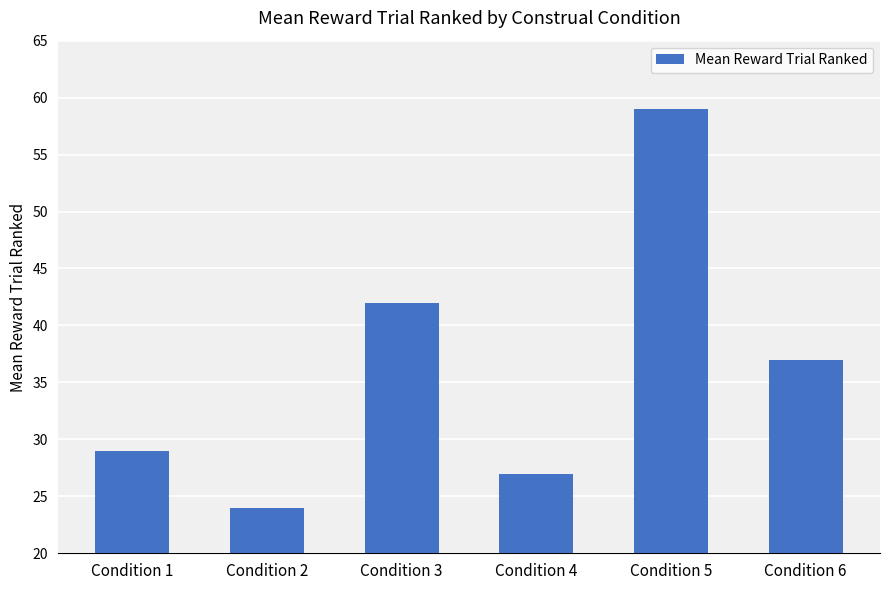

Reading left to right, list all the values displayed in this chart.

Condition 1=29	Condition 2=24	Condition 3=42	Condition 4=27	Condition 5=59	Condition 6=37